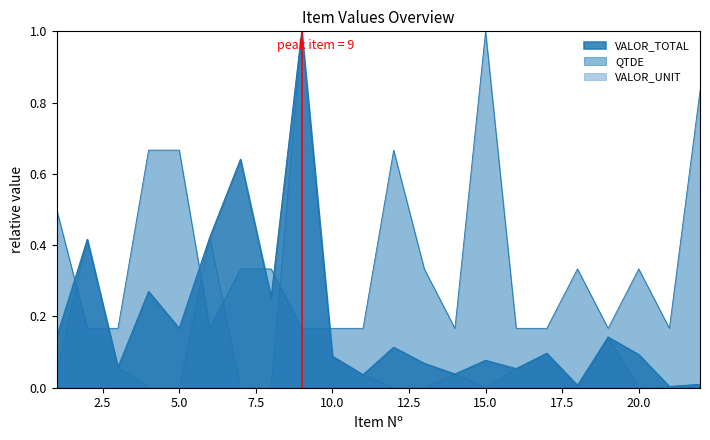

Reading right to left, transcribe all the data shown in this chart.

VALOR_TOTAL: 22=0.0	21=0.0	20=0.1	19=0.1	18=0.0	17=0.1	16=0.1	15=0.1	14=0.0	13=0.1	12=0.1	11=0.0	10=0.1	9=1.0	8=0.3	7=0.6	6=0.4	5=0.2	4=0.3	3=0.1	2=0.4	1=0.1
QTDE: 22=0.8	21=0.2	20=0.3	19=0.2	18=0.3	17=0.2	16=0.2	15=1.0	14=0.2	13=0.3	12=0.7	11=0.2	10=0.2	9=0.2	8=0.3	7=0.3	6=0.2	5=0.7	4=0.7	3=0.2	2=0.2	1=0.5
VALOR_UNIT: 22=0.0	21=0.0	20=0.0	19=0.1	18=0.0	17=0.1	16=0.1	15=0.0	14=0.0	13=0.0	12=0.0	11=0.0	10=0.1	9=1.0	8=0.0	7=0.0	6=0.4	5=0.0	4=0.0	3=0.1	2=0.4	1=0.0